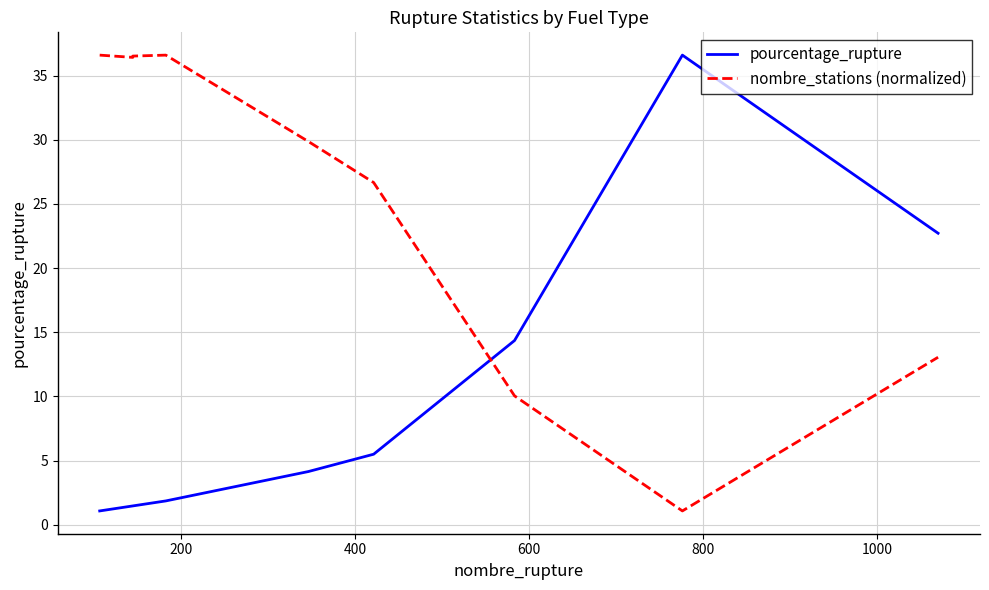

How many categories are shown in the chart?

9